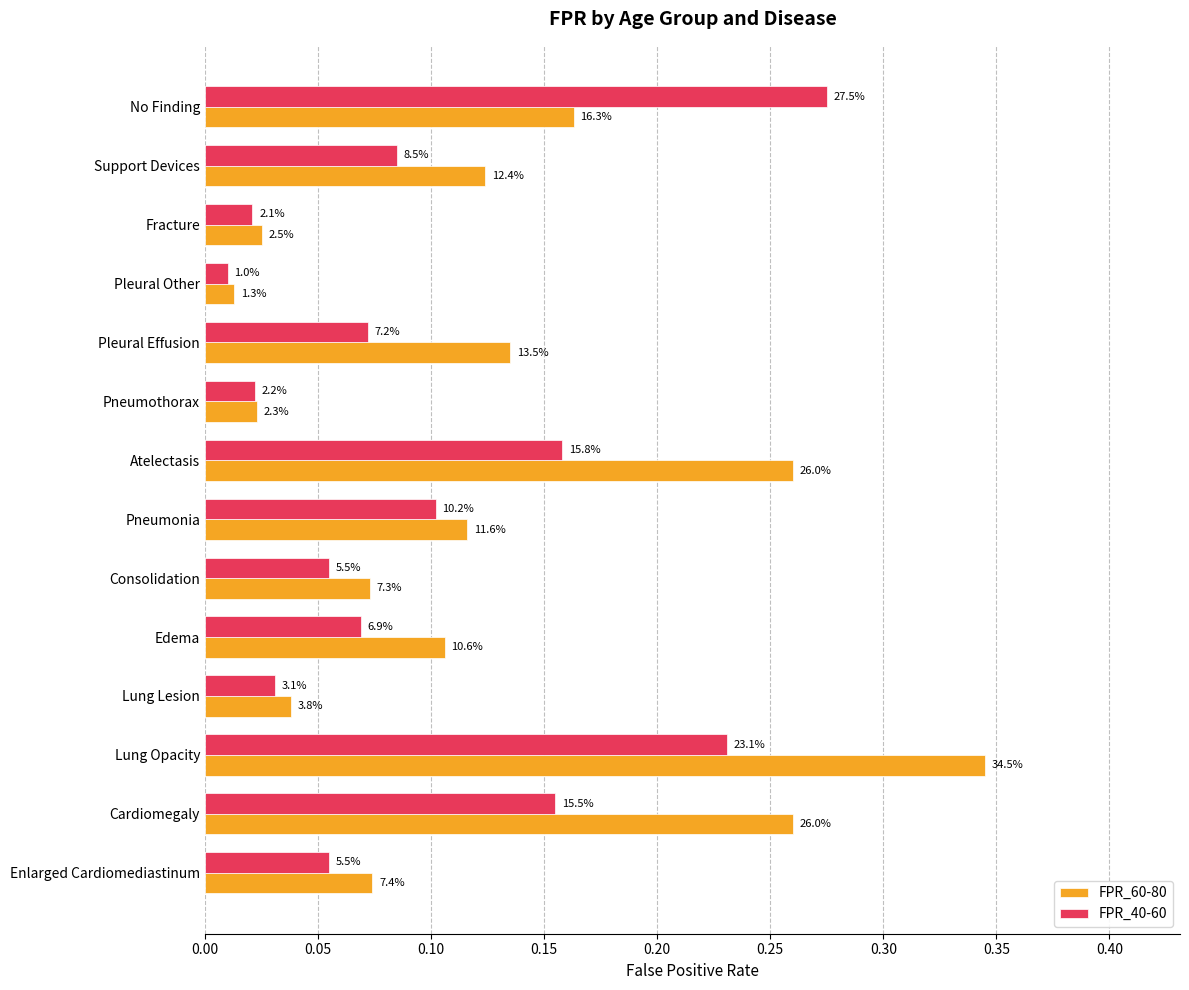

What are all the series names shown in the legend?

FPR_60-80, FPR_40-60